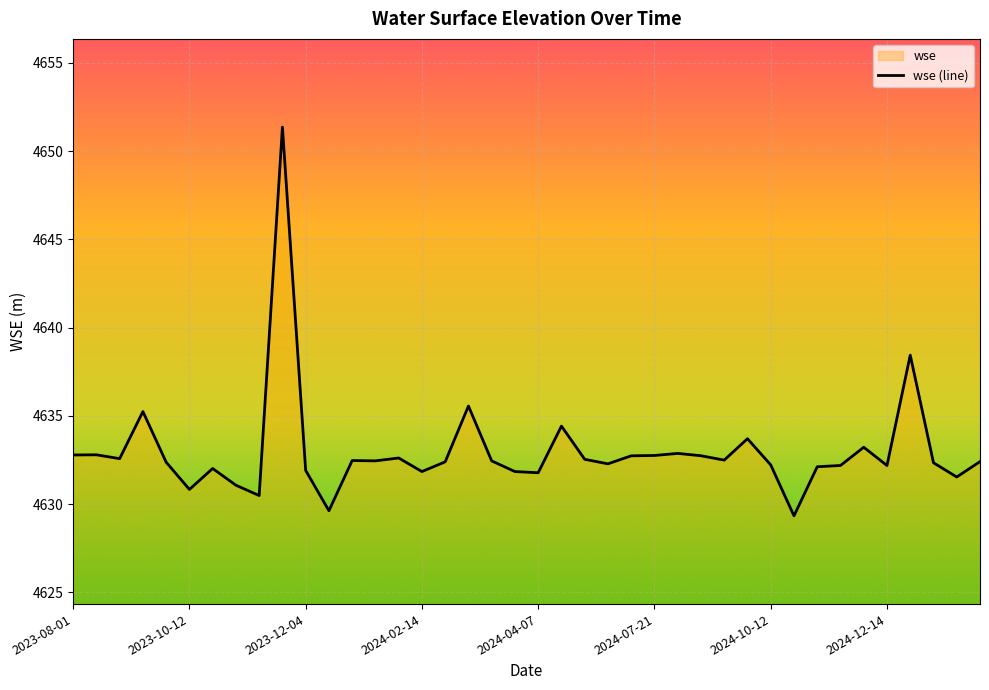

What is the average value?

4633.0